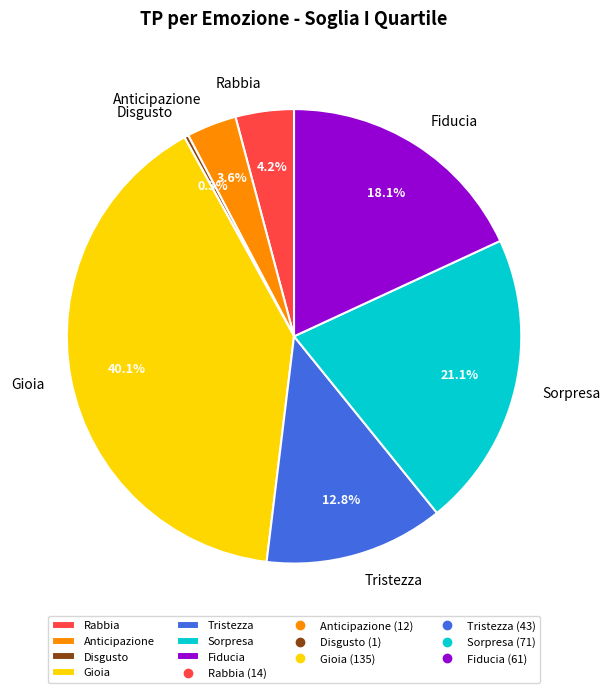

Which has a higher value, Fiducia or Sorpresa?

Sorpresa